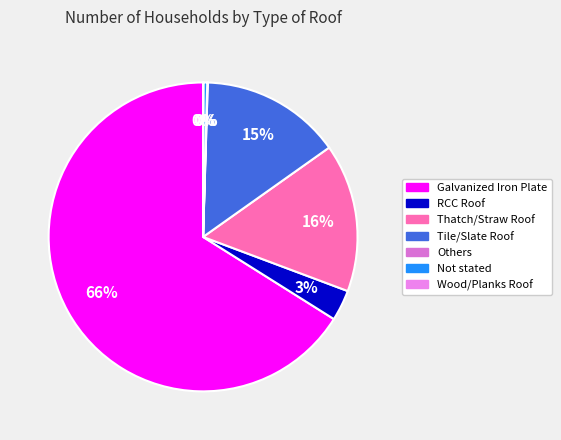

What percentage is NOT represented by Not stated?

99.6%